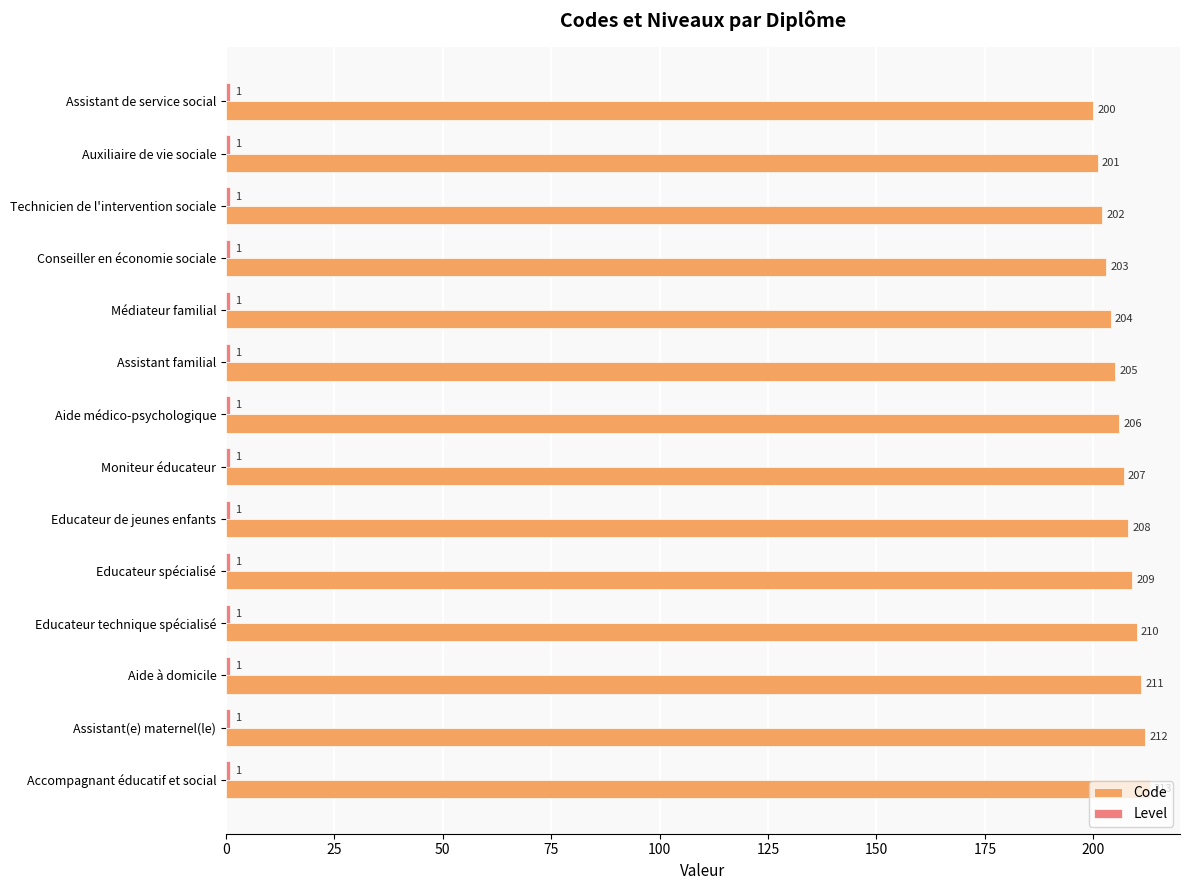

What is the total value across all series at Educateur technique spécialisé?

211